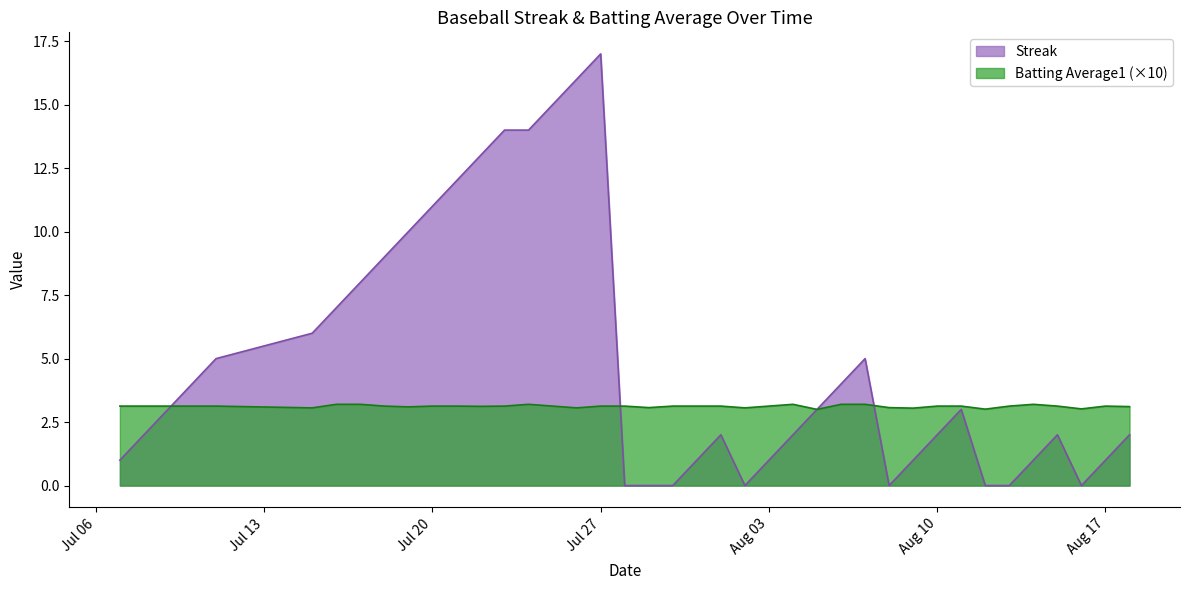

True or false: Batting Average1 and Streak intersect in this chart.

True